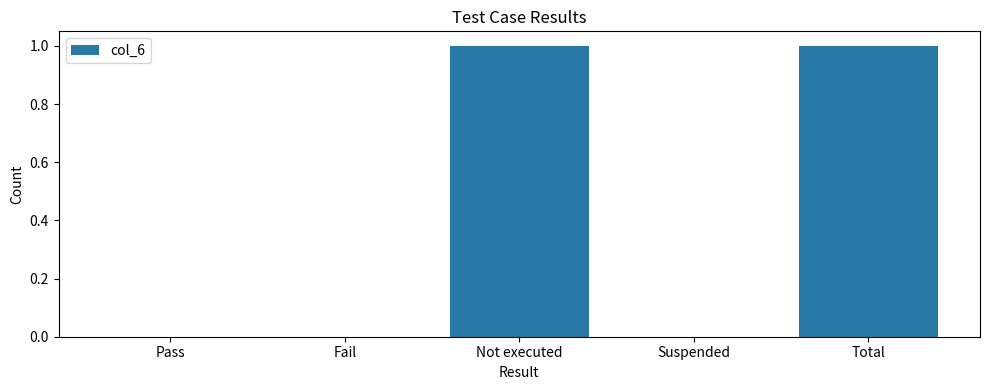

The value at Not executed is 1. True or false?

True